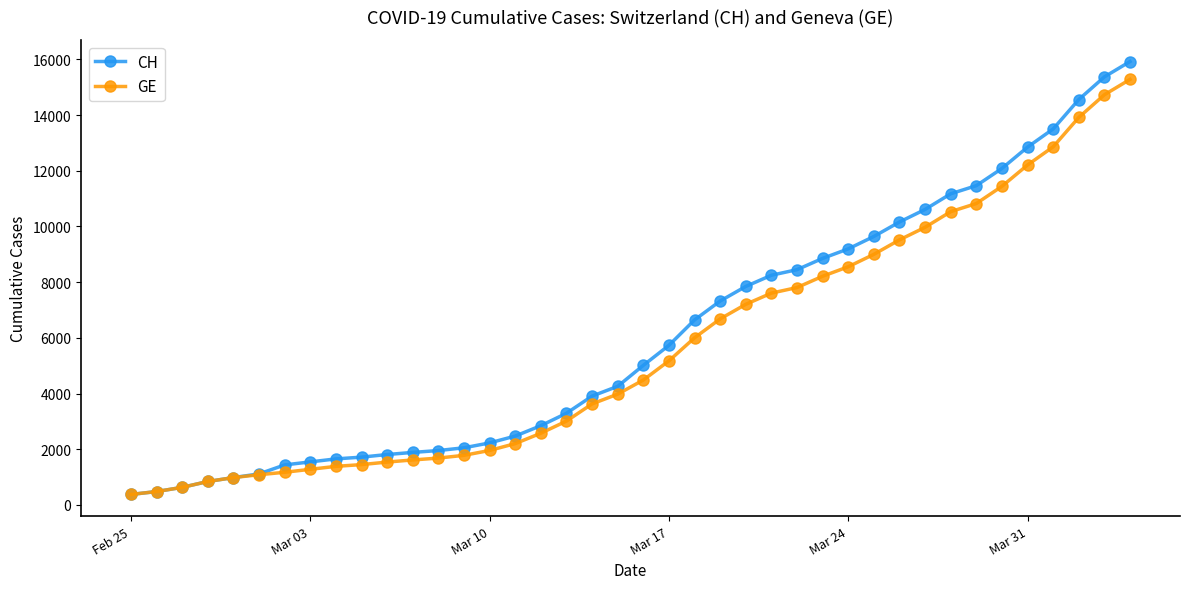

What is the value of the CH point at the 20th from the left?

4259